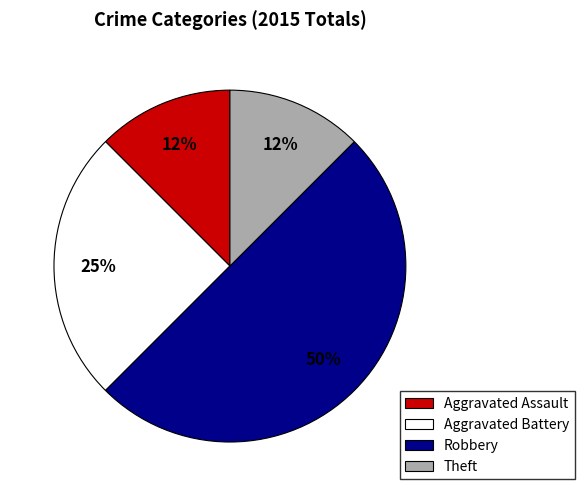

What is the ratio of the value at Aggravated Assault to the value at Theft?

1.0